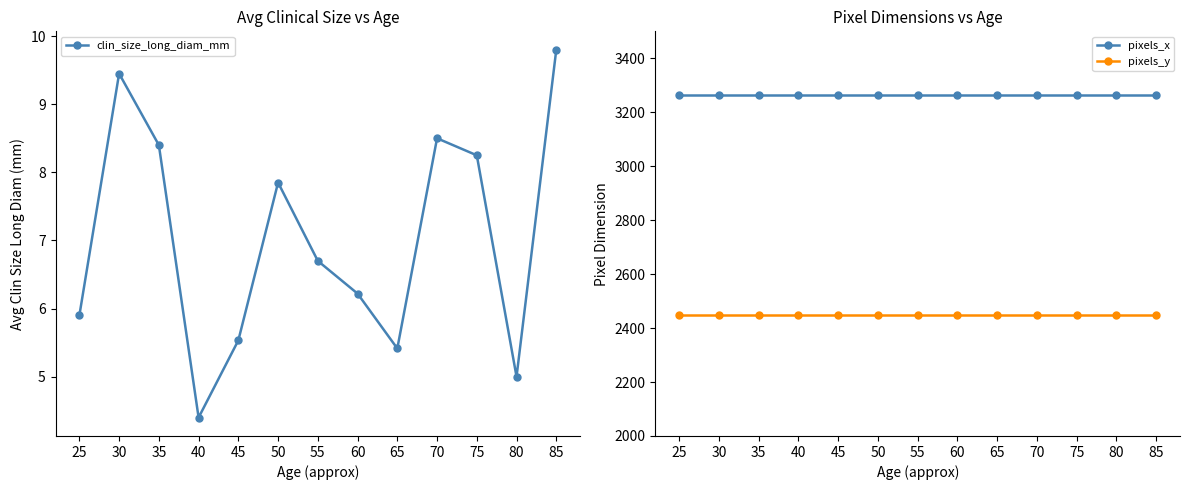

Which series has the largest range (max minus min)?

clin_size_long_diam_mm